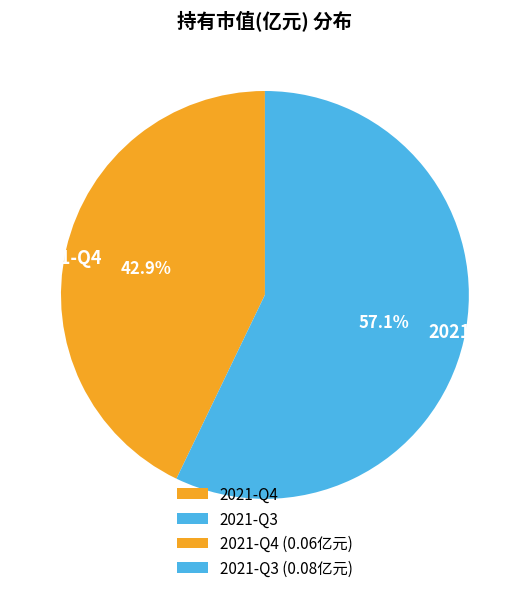

The 2021-Q3 slice represents 57% of the pie. True or false?

True